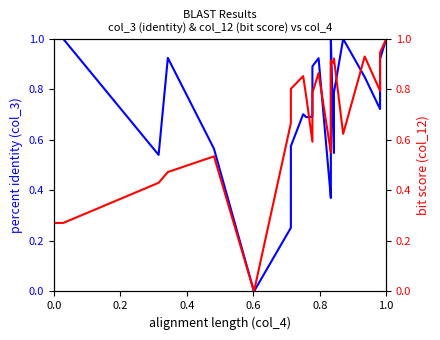

What is the greatest value displayed?

1.0